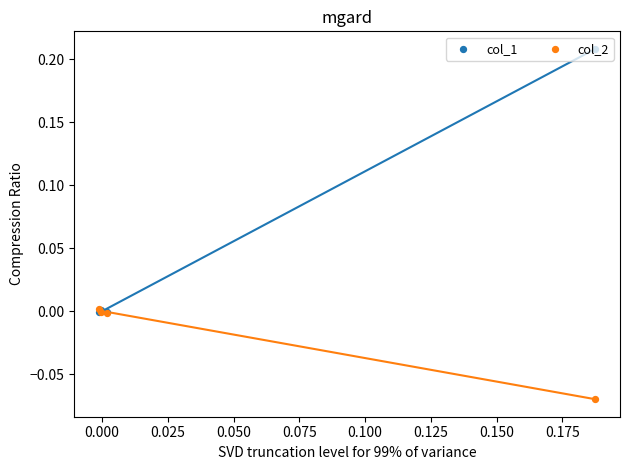

Which series has the widest spread of Y values?

col_1